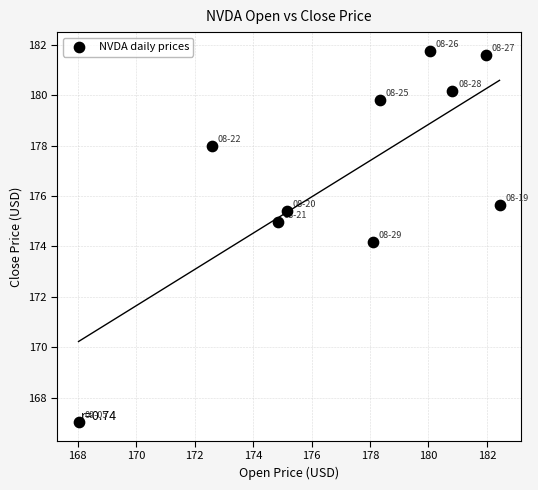

What is the range of X values (max minus min)?

14.4